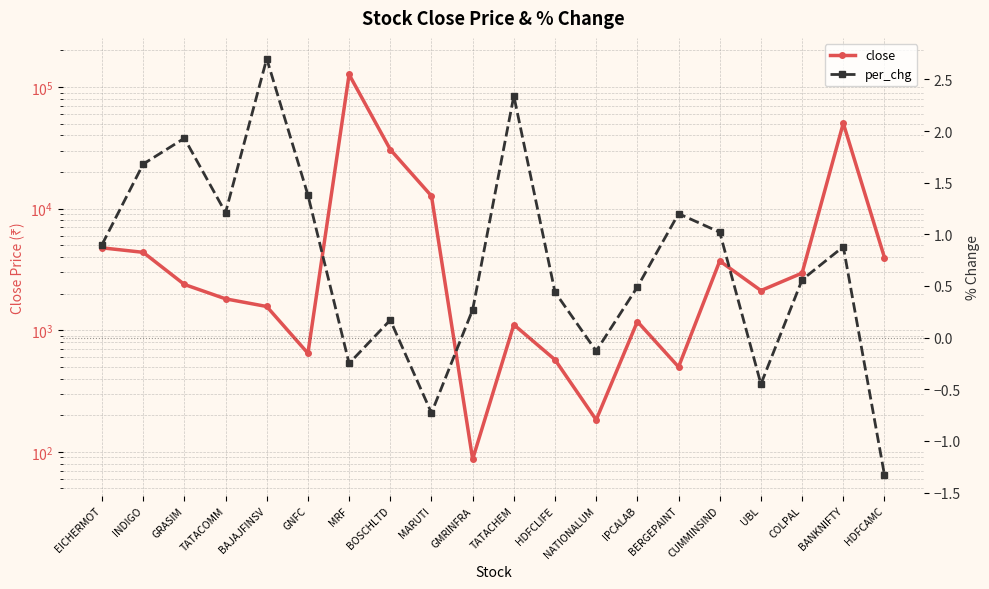

Reading left to right, transcribe all the data shown in this chart.

close: EICHERMOT=4762.0	INDIGO=4373.2	GRASIM=2379.8	TATACOMM=1812.8	BAJAJFINSV=1567.7	GNFC=646.4	MRF=126963.3	BOSCHLTD=30650.0	MARUTI=12717.5	GMRINFRA=86.9	TATACHEM=1111.4	HDFCLIFE=571.7	NATIONALUM=183.2	IPCALAB=1179.5	BERGEPAINT=499.0	CUMMINSIND=3712.5	UBL=2120.0	COLPAL=2952.6	BANKNIFTY=50440.9	HDFCAMC=3961.1
per_chg: EICHERMOT=0.9	INDIGO=1.7	GRASIM=1.9	TATACOMM=1.2	BAJAJFINSV=2.7	GNFC=1.4	MRF=-0.2	BOSCHLTD=0.2	MARUTI=-0.7	GMRINFRA=0.3	TATACHEM=2.3	HDFCLIFE=0.4	NATIONALUM=-0.1	IPCALAB=0.5	BERGEPAINT=1.2	CUMMINSIND=1.0	UBL=-0.5	COLPAL=0.6	BANKNIFTY=0.9	HDFCAMC=-1.3